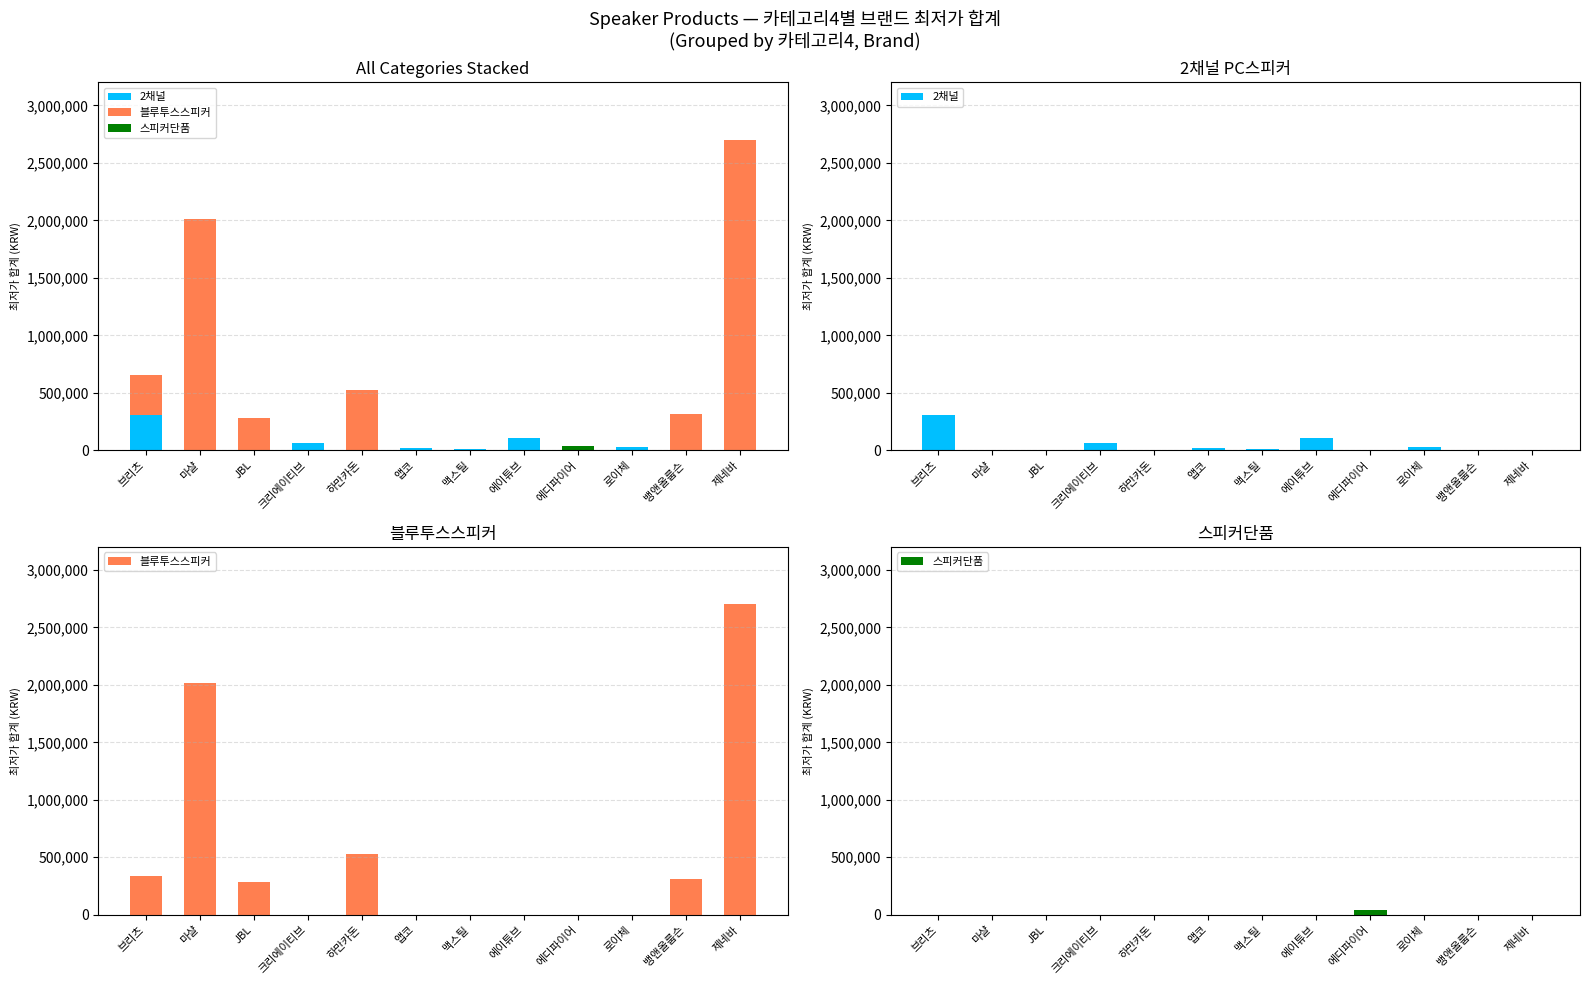

Reading left to right, list all the values displayed in this chart.

2채널: 309890	0	0	64800	0	23500	15000	110000	0	28900	0	0
블루투스스피커: 341060	2011800	281900	0	527880	0	0	0	0	0	314000	2700000
스피커단품: 0	0	0	0	0	0	0	0	38300	0	0	0